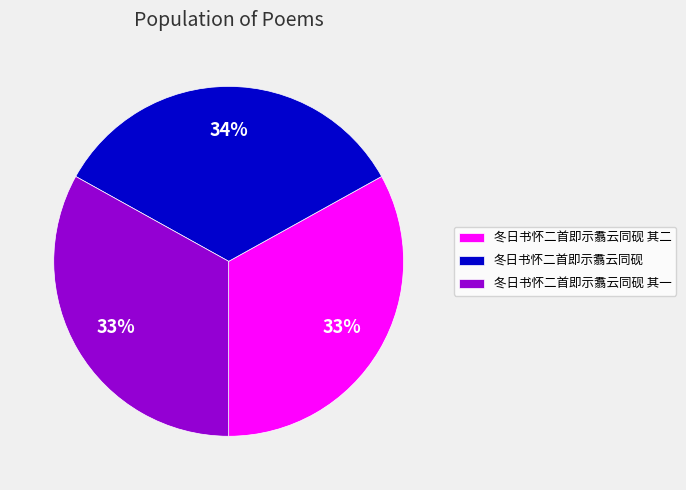

To the nearest percent, what is the combined percentage of 冬日书怀二首即示翥云同砚 and 冬日书怀二首即示翥云同砚 其一?

67%